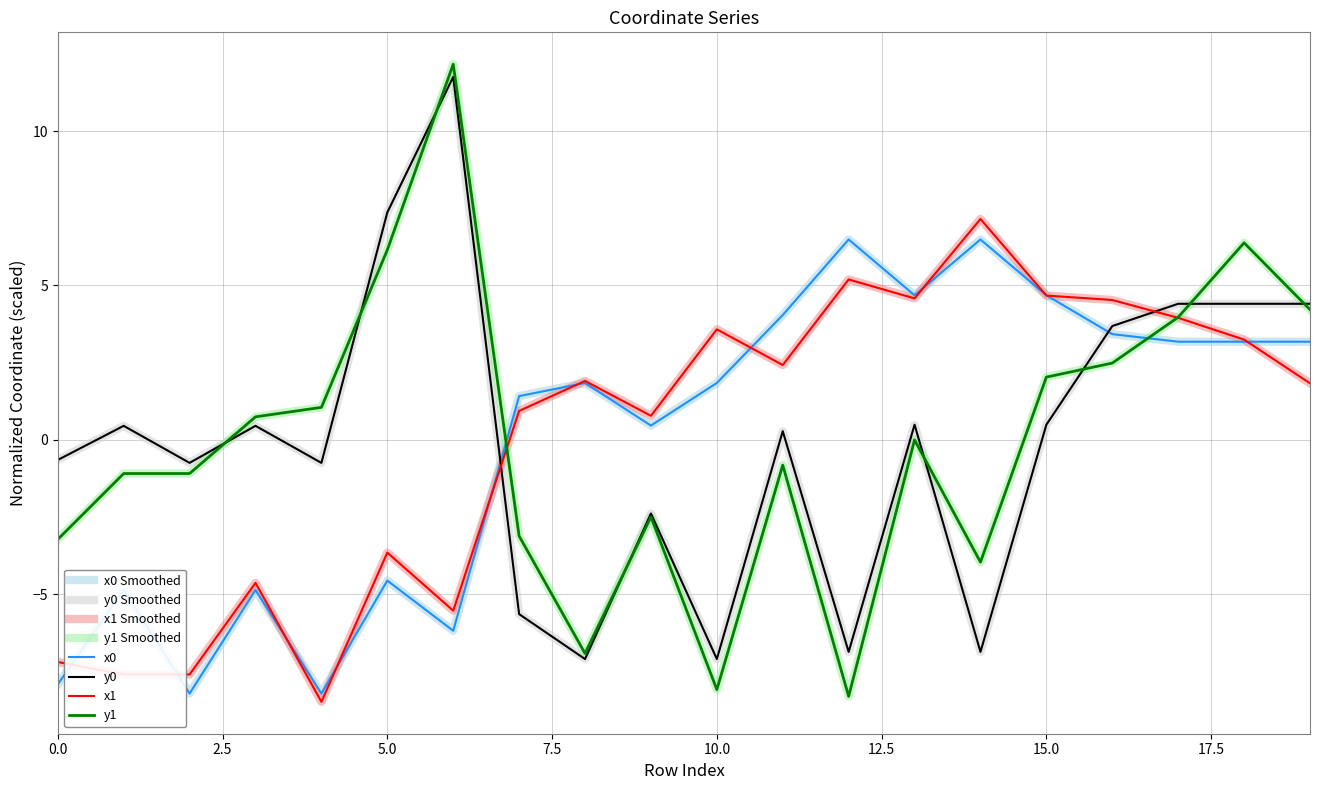

How many intersections are there between y1 and x0?

2